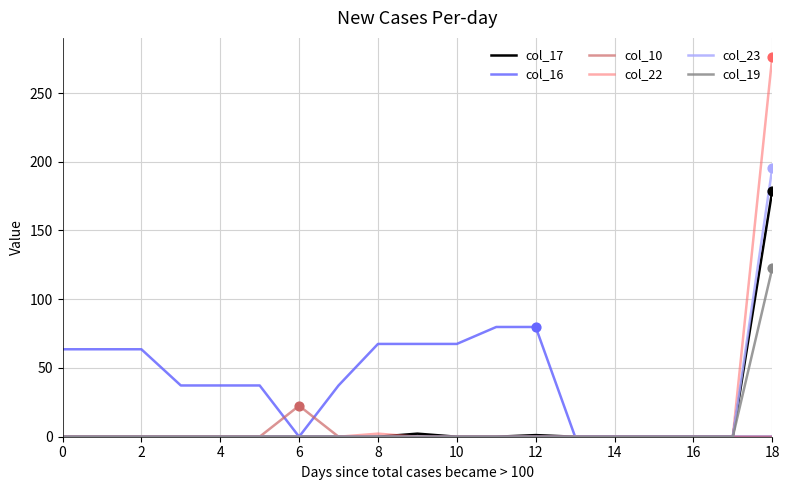

What are all the series names shown in the legend?

col_17, col_16, col_10, col_22, col_23, col_19